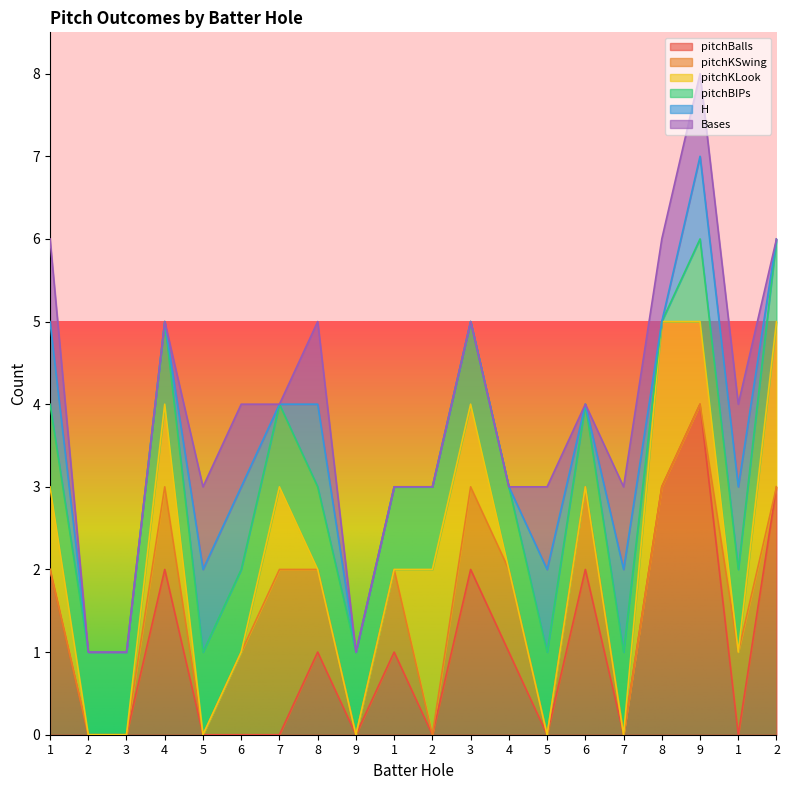

True or false: Bases and H intersect in this chart.

False